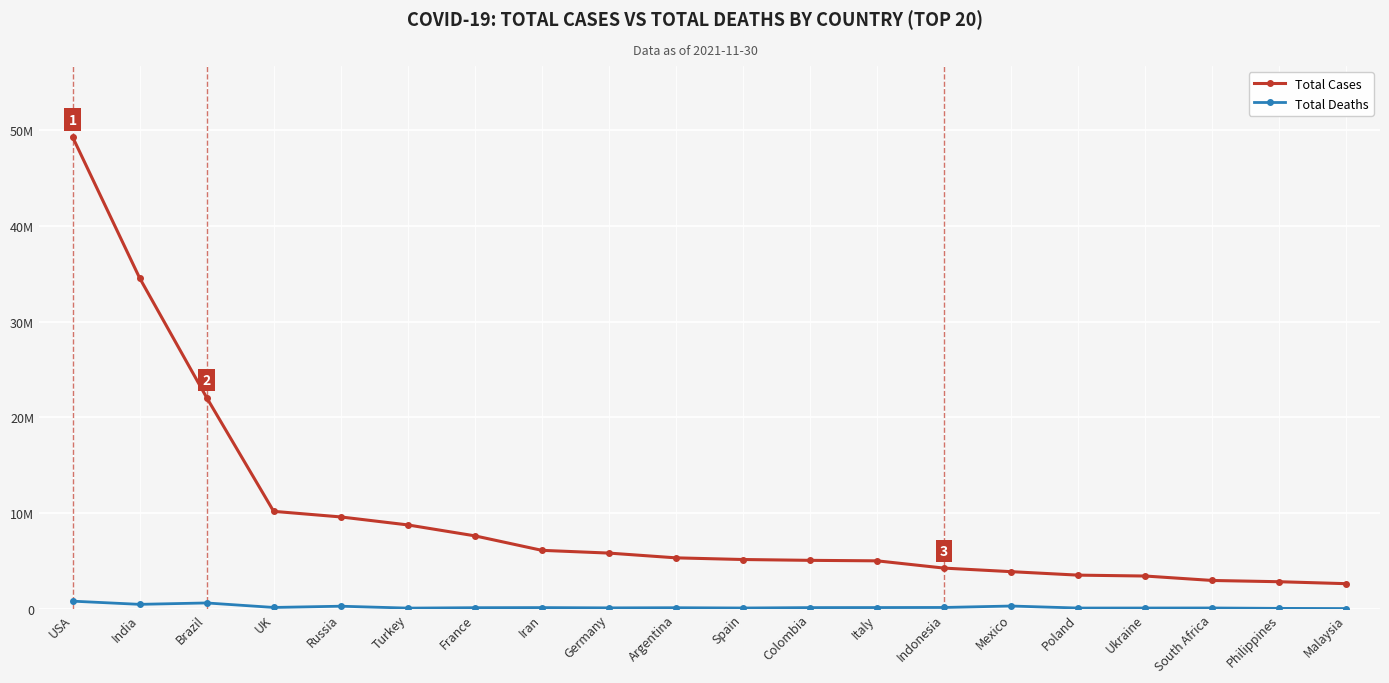

Reading left to right, what are all the values shown in this chart?

Total Cases: USA=49331682	India=34587822	Brazil=22084749	UK=10188297	Russia=9604233	Turkey=8770372	France=7628327	Iran=6113192	Germany=5825543	Argentina=5328416	Spain=5153923	Colombia=5067348	Italy=5015783	Indonesia=4256112	Mexico=3883842	Poland=3520987	Ukraine=3427827	South Africa=2963679	Philippines=2832309	Malaysia=2627903
Total Deaths: USA=801721	India=468980	Brazil=614428	UK=144810	Russia=273964	Turkey=76635	France=119016	Iran=129711	Germany=101652	Argentina=116554	Spain=88008	Colombia=128473	Italy=133746	Indonesia=143819	Mexico=293897	Poland=83057	Ukraine=85414	South Africa=89822	Philippines=48501	Malaysia=30370